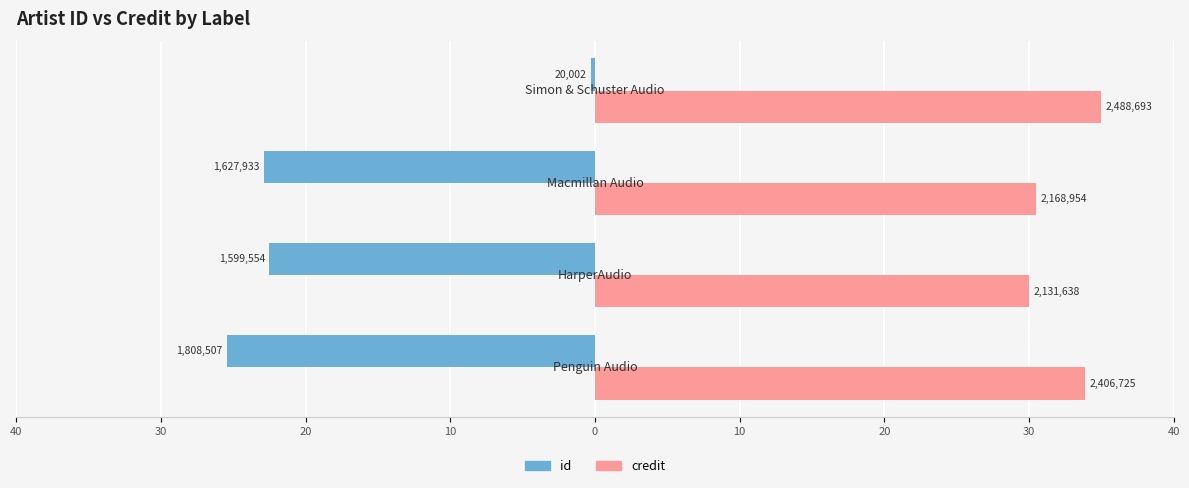

Reading left to right, transcribe all the data shown in this chart.

id: 40=-25.4	30=-22.5	20=-22.9	10=-0.3
credit: 40=33.8	30=30.0	20=30.5	10=35.0